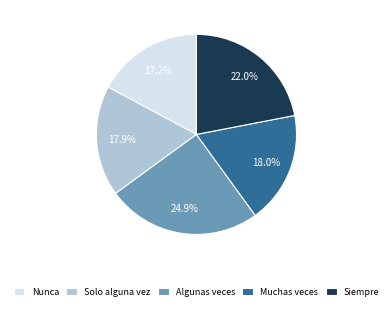

Which slice is the smallest?

Nunca